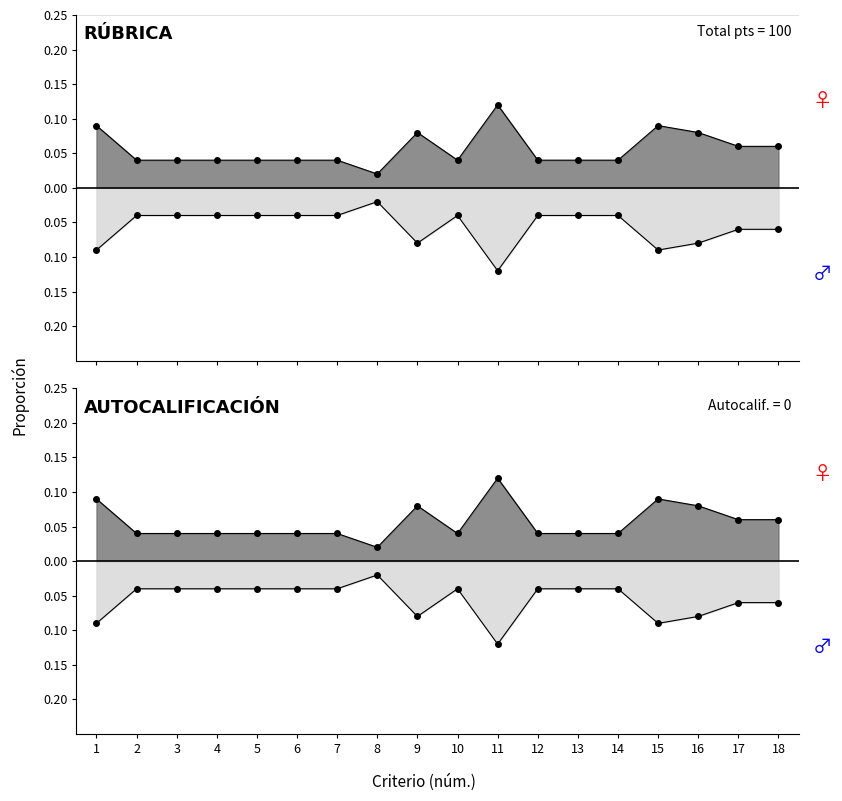

What is the sum of all values?

1.0